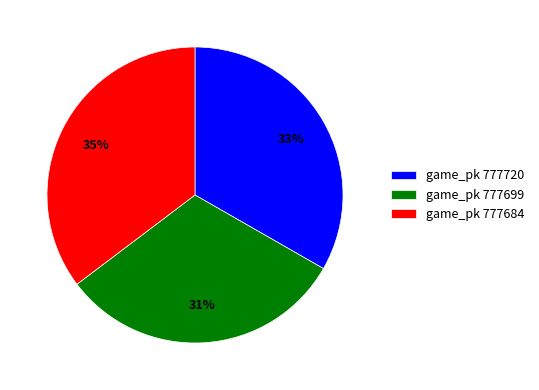

Is it true that game_pk 777684 is 35% of the pie?

True